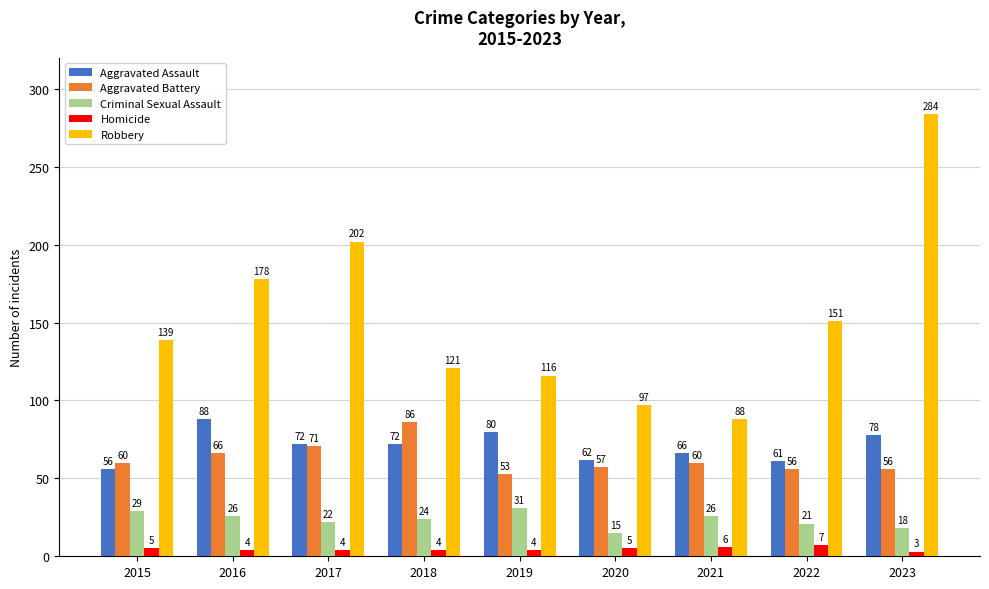

Reading left to right, transcribe all the data shown in this chart.

Aggravated Assault: 2015=56	2016=88	2017=72	2018=72	2019=80	2020=62	2021=66	2022=61	2023=78
Aggravated Battery: 2015=60	2016=66	2017=71	2018=86	2019=53	2020=57	2021=60	2022=56	2023=56
Criminal Sexual Assault: 2015=29	2016=26	2017=22	2018=24	2019=31	2020=15	2021=26	2022=21	2023=18
Homicide: 2015=5	2016=4	2017=4	2018=4	2019=4	2020=5	2021=6	2022=7	2023=3
Robbery: 2015=139	2016=178	2017=202	2018=121	2019=116	2020=97	2021=88	2022=151	2023=284